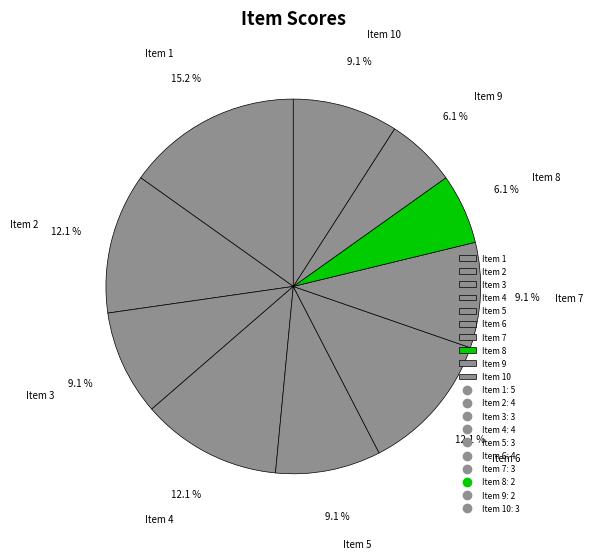

What is the ratio of the value at Item 3 to the value at Item 9?

1.5